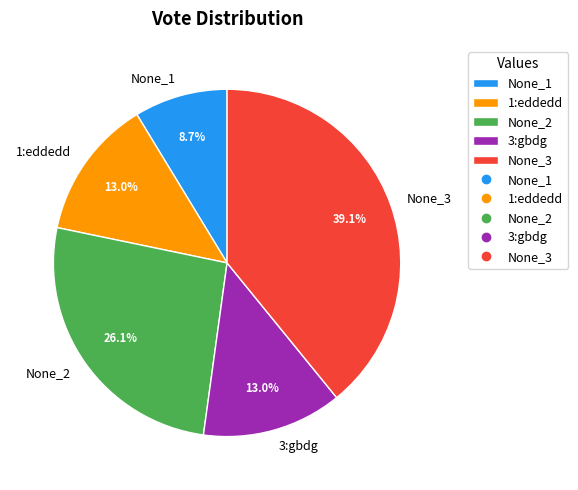

Is None_2 the majority of the pie?

No